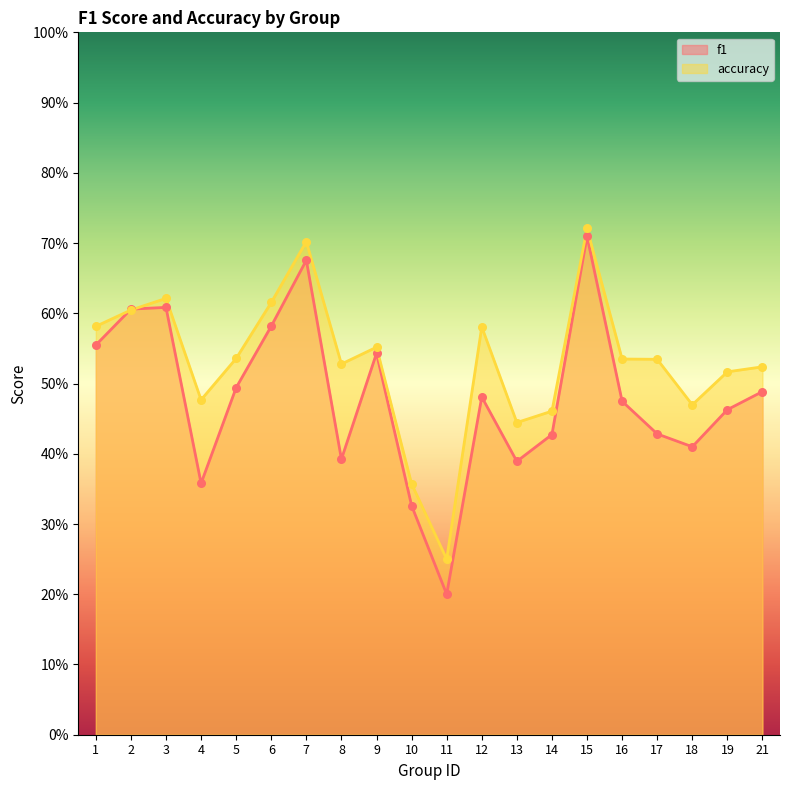

Which series has the largest Y range (max minus min)?

f1